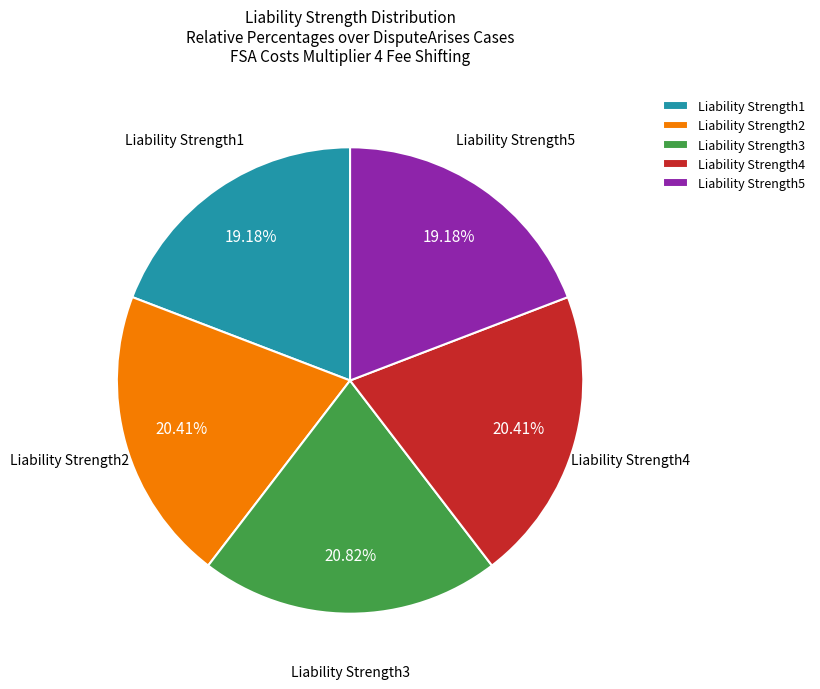

Is there any slice that represents more than half of the pie?

No